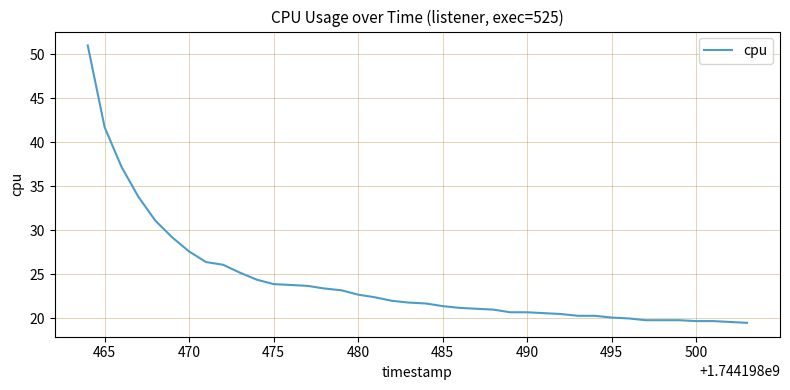

What is the minimum value shown in the chart?

19.5